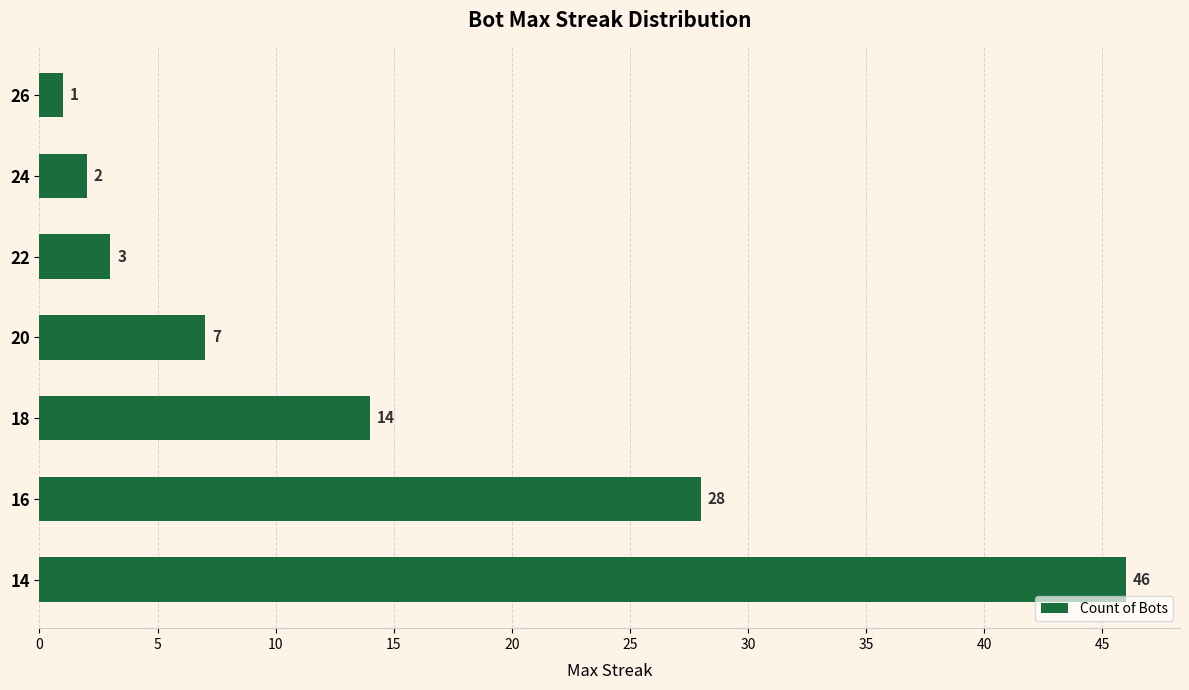

At which category does the chart reach its peak across all series?

14